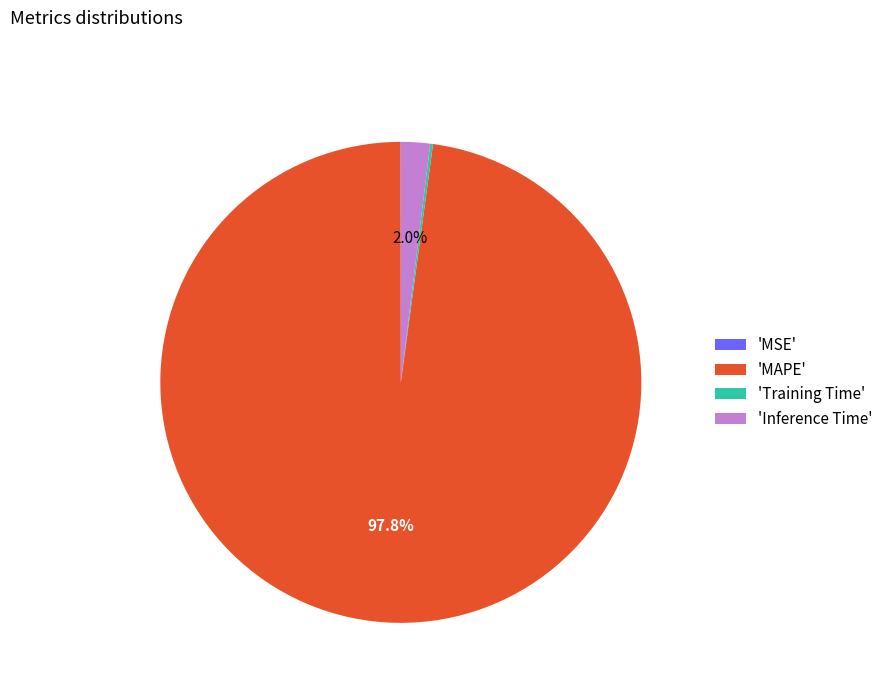

To the nearest percent, what is the average slice percentage?

25%